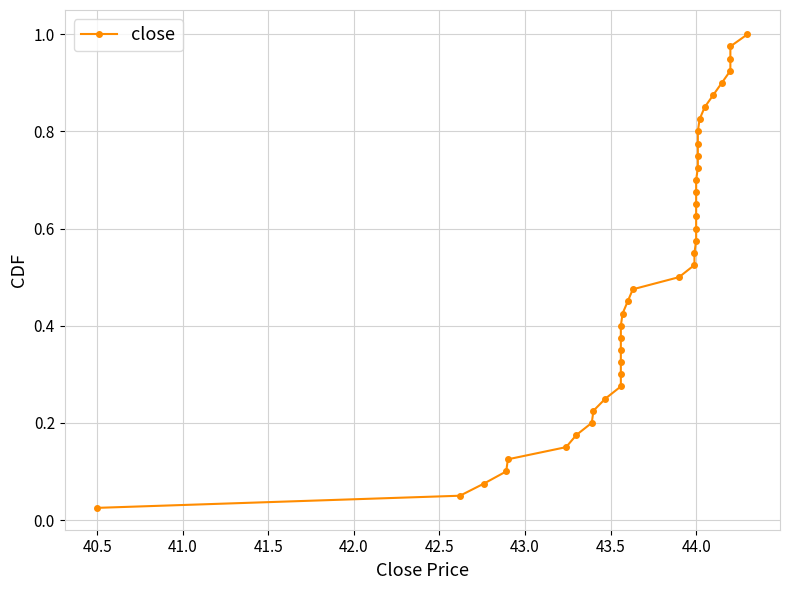

How many lines are shown in the chart?

1